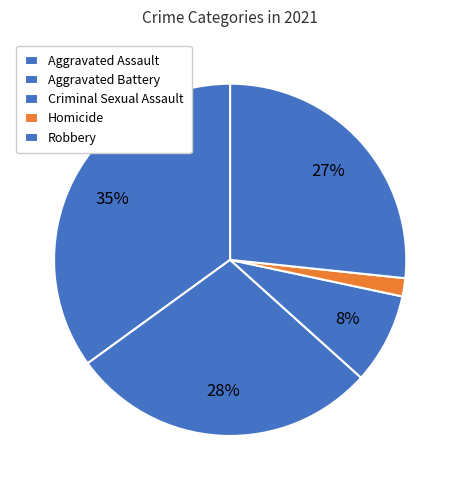

Is it true that Criminal Sexual Assault is 21% of the pie?

False